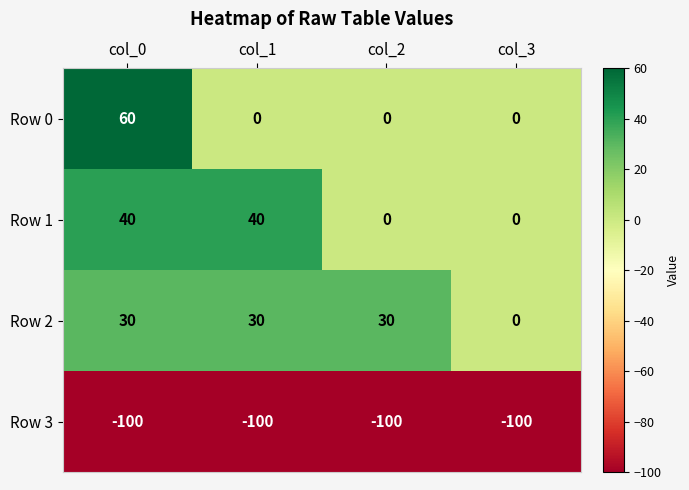

The Row 1 series shows -27 at col_3. True or false?

False